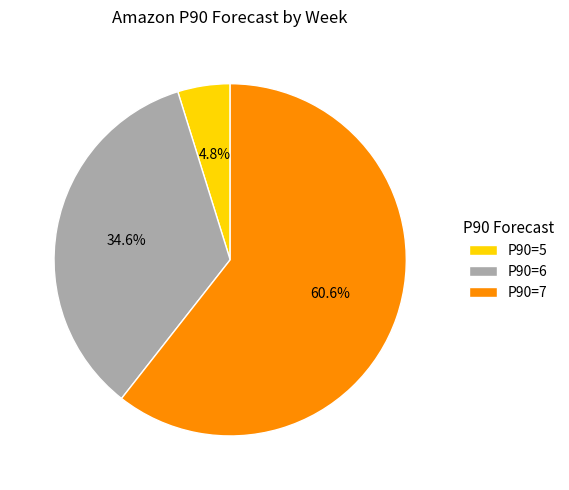

What percentage do P90=6 and P90=7 together represent?

95.2%